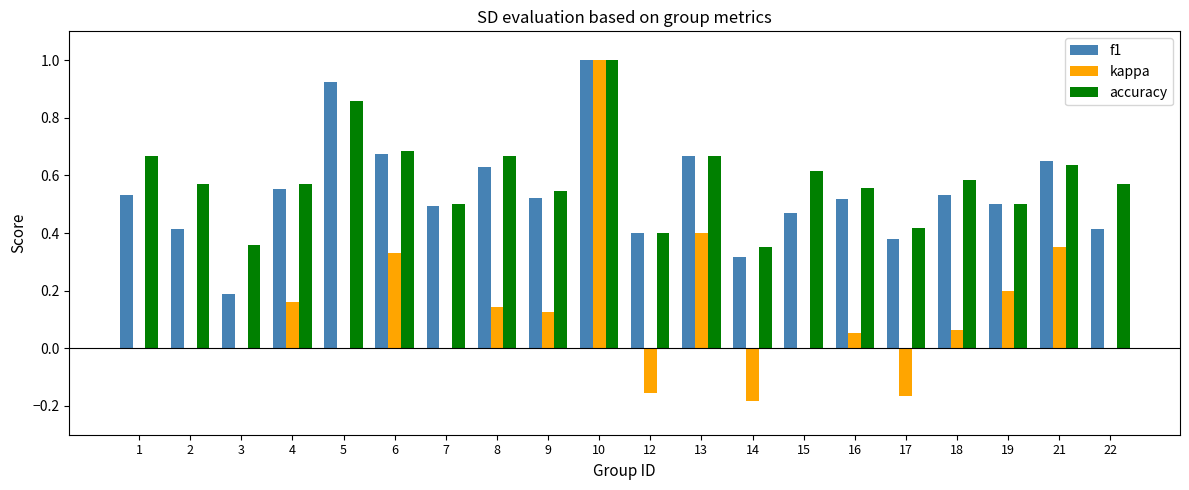

What is the sum of all accuracy values?

11.7